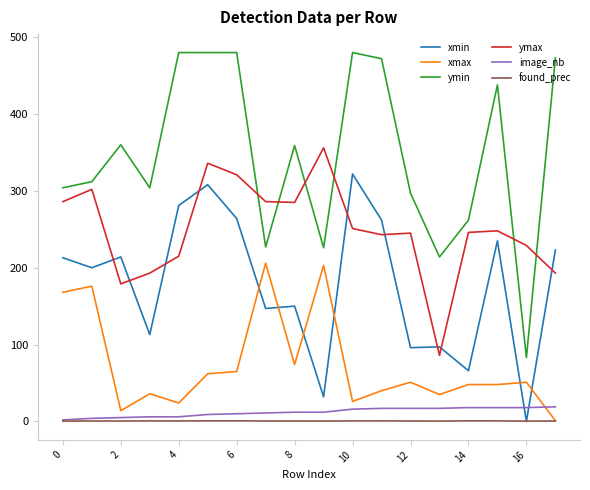

What is the highest value of the ymin series?

480.0